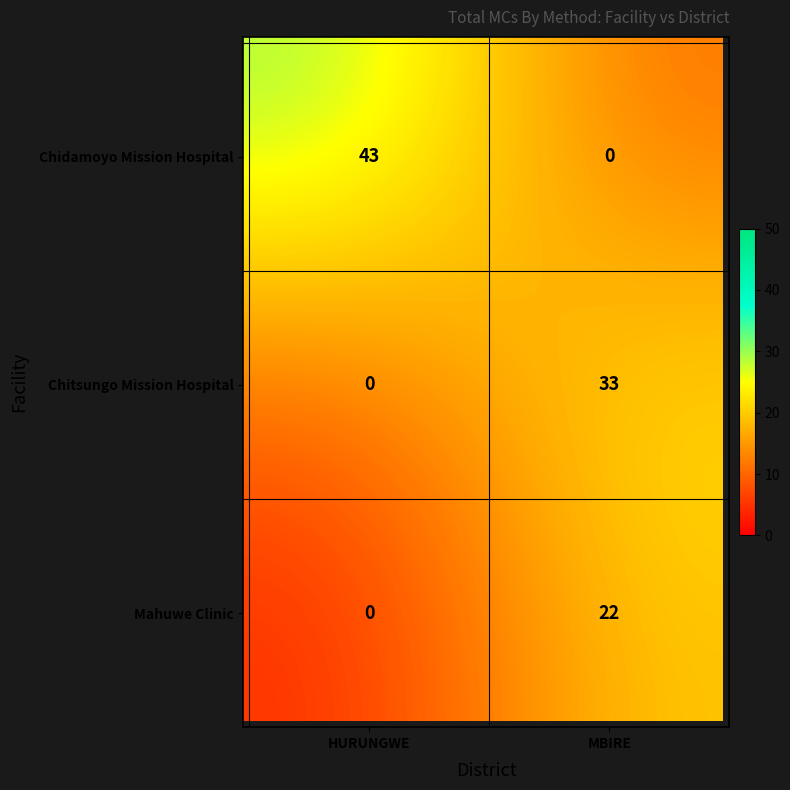

Count the Chitsungo Mission Hospital values in the range 0 to 33.

2